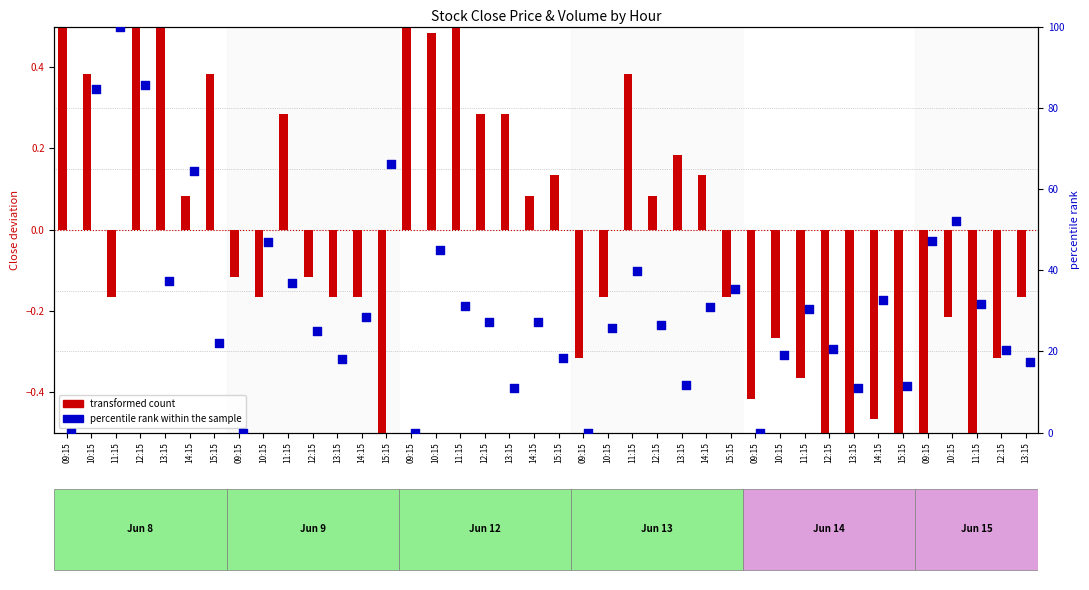

Which series has the largest total across all categories?

percentile rank within the sample